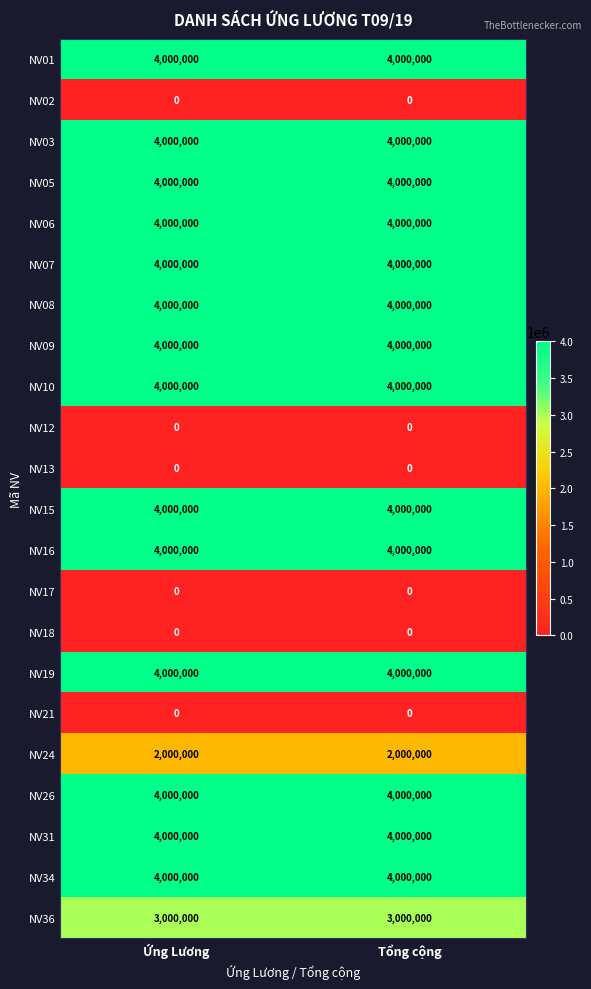

What is the maximum value shown in the chart?

4000000